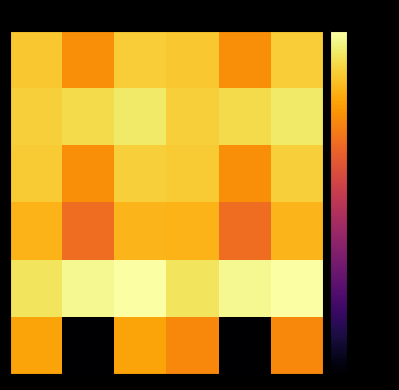

How many data points does each series have?

6